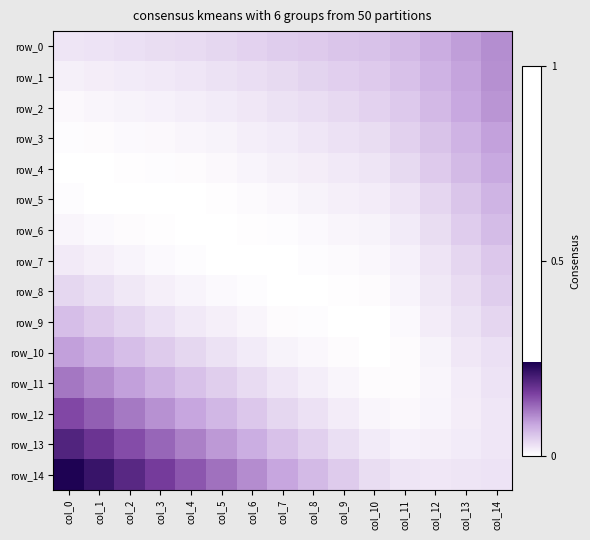

What is the sum of all row_8 values?

0.2